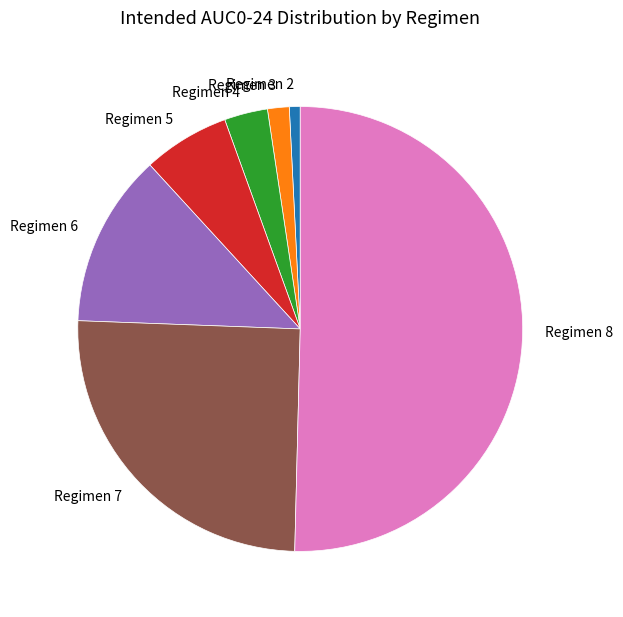

Which slice represents more than half of the pie?

Regimen 8